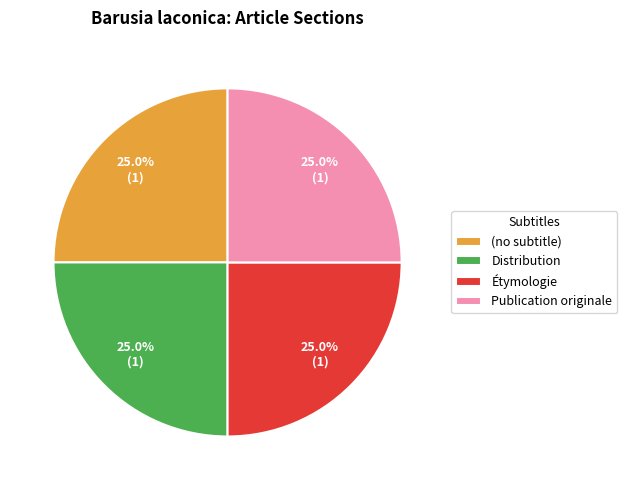

To the nearest percent, what percentage of the pie is Étymologie?

25%